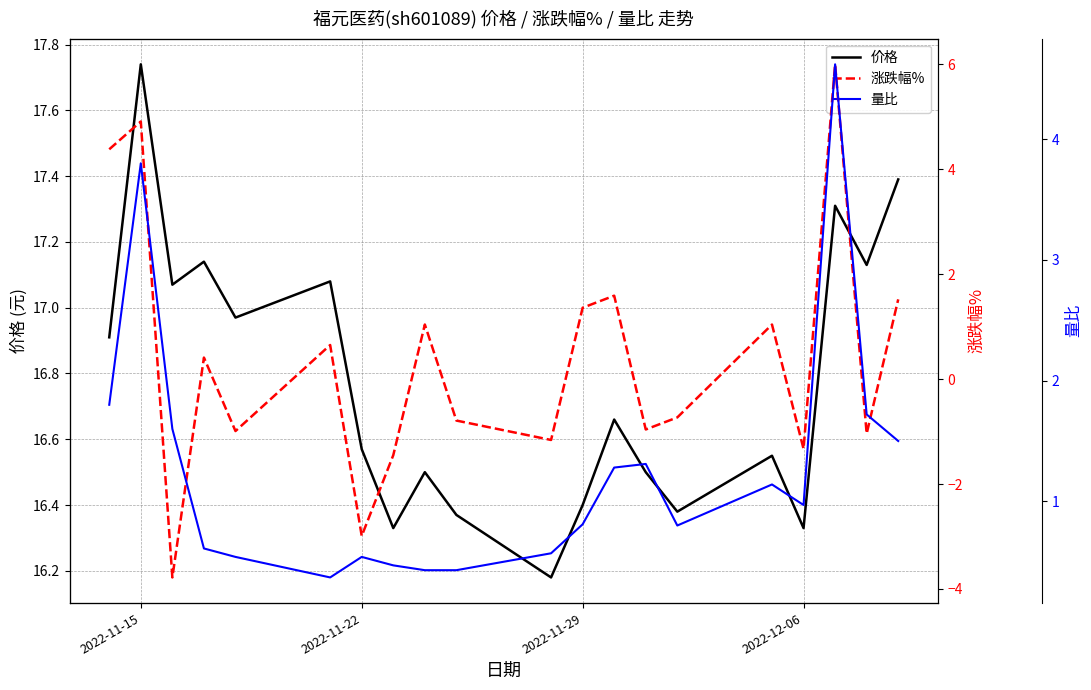

True or false: 价格 and 涨跌幅% cross at least once.

False